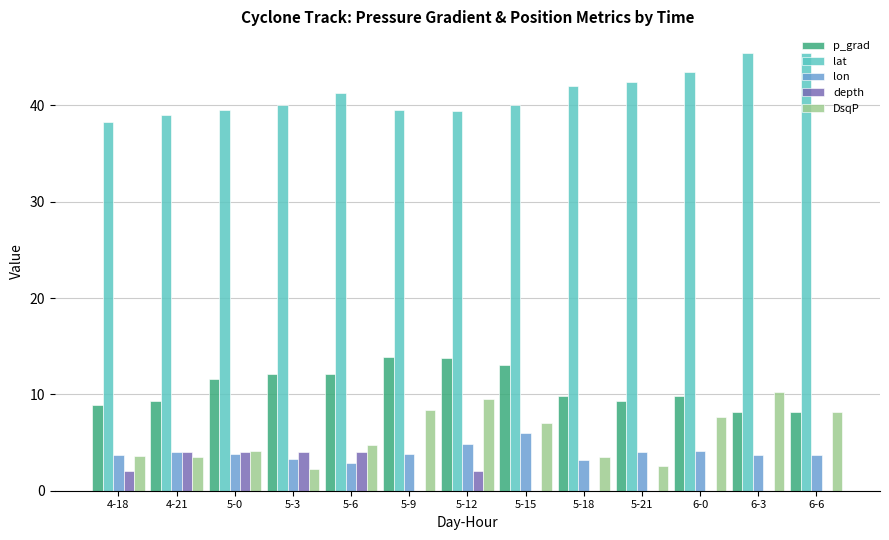

What is the sum of the lon values at 5-3 and 5-21?

7.4